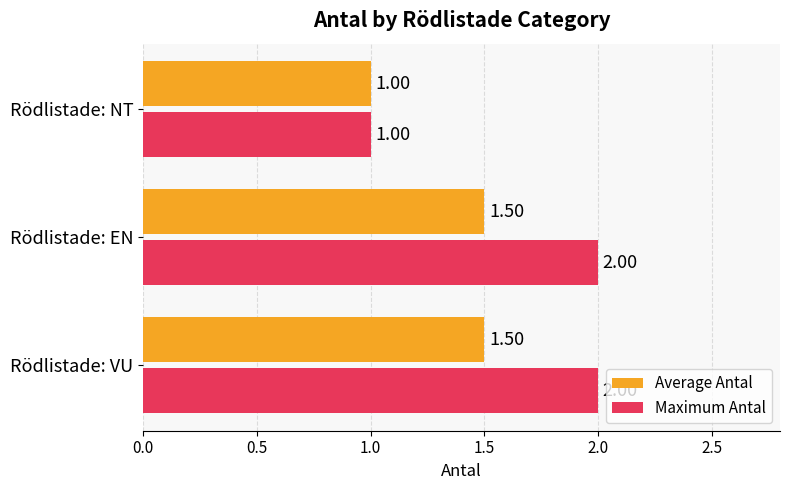

How many distinct data groups are displayed?

2